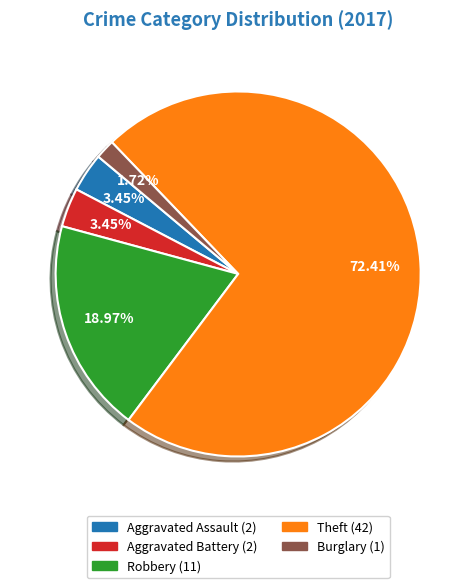

Is there a majority slice in this chart?

Yes